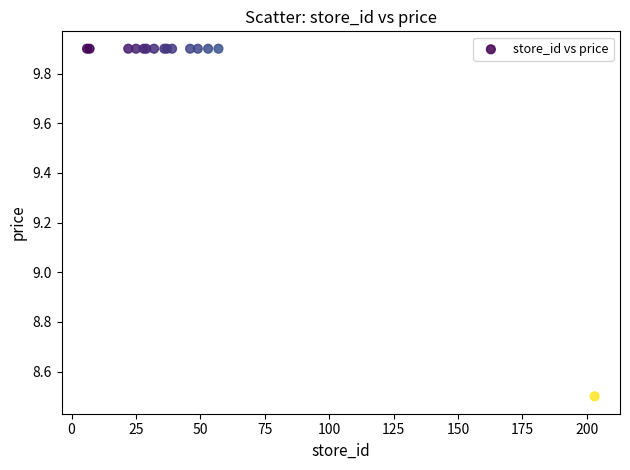

What Y value in the scatter plot is closest to 9?

8.5